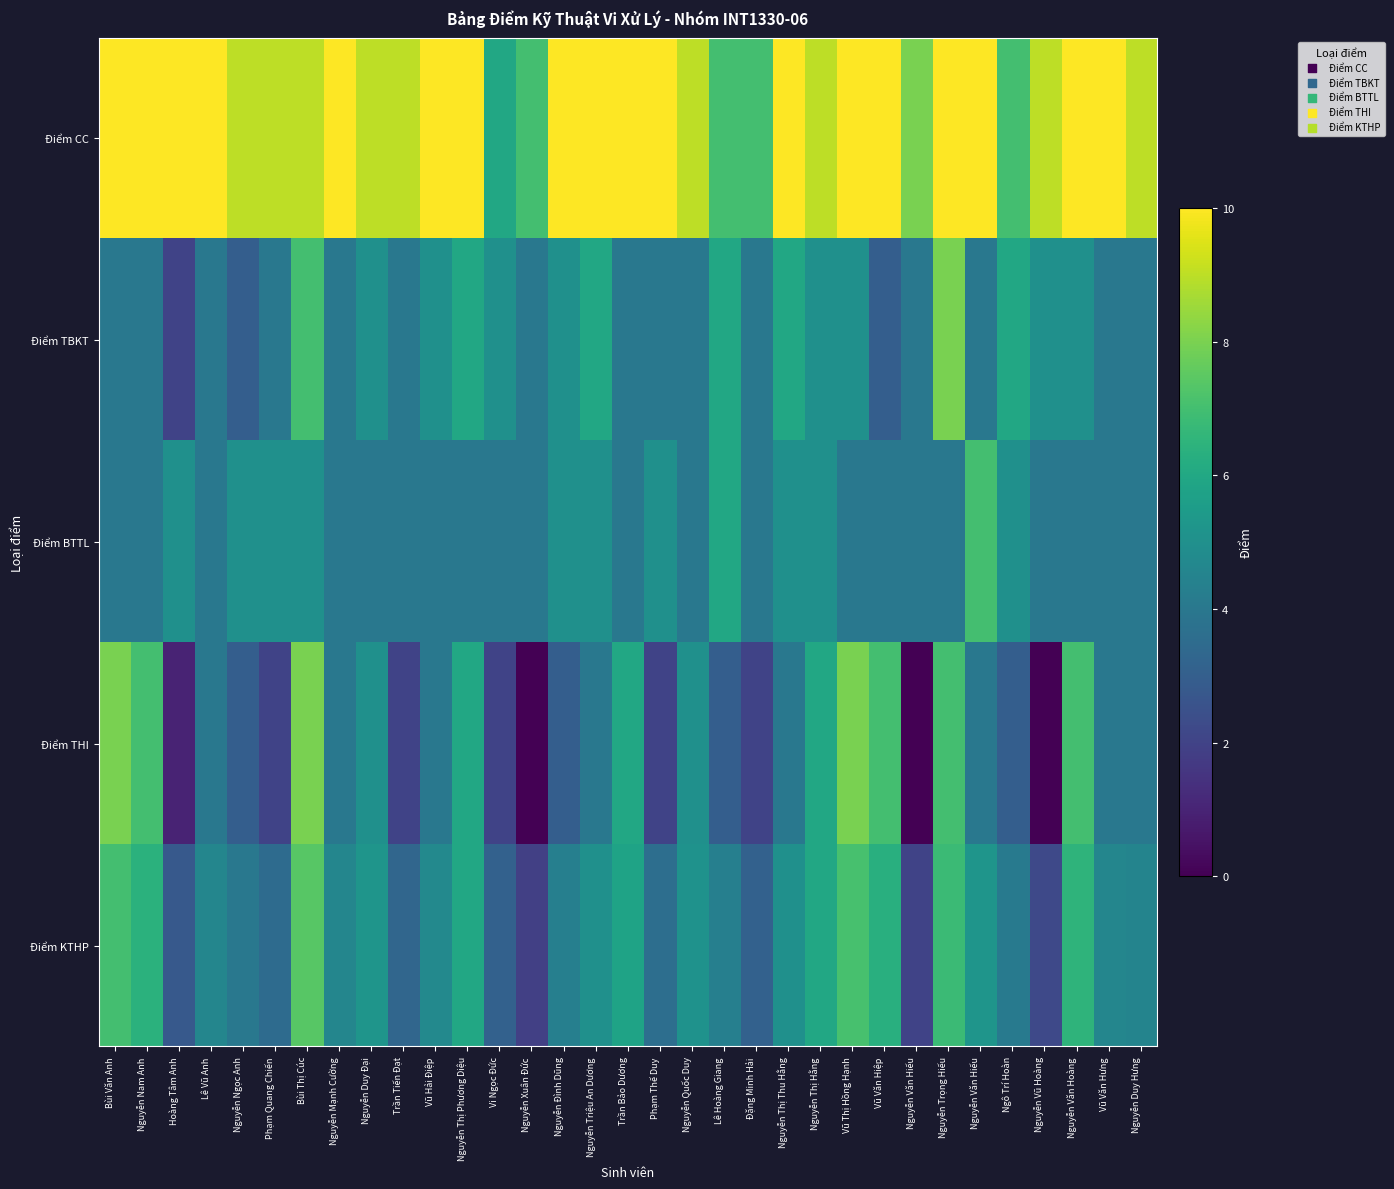

At which category does the chart reach its peak across all series?

Bùi Văn Anh